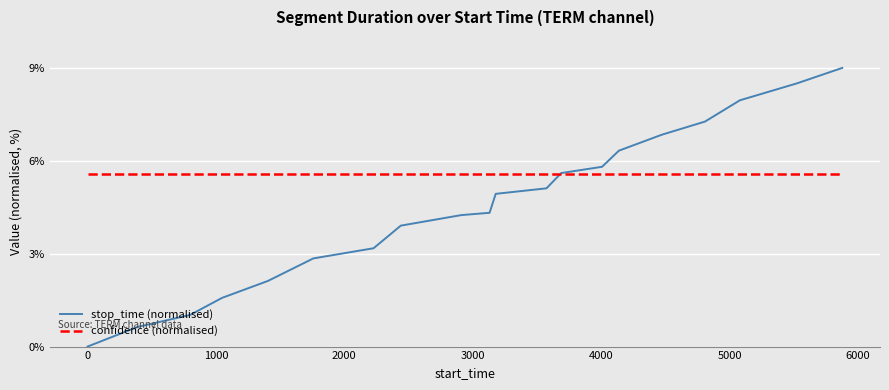

Rank the series by their maximum value, from lowest to highest.

confidence (normalised), stop_time (normalised)